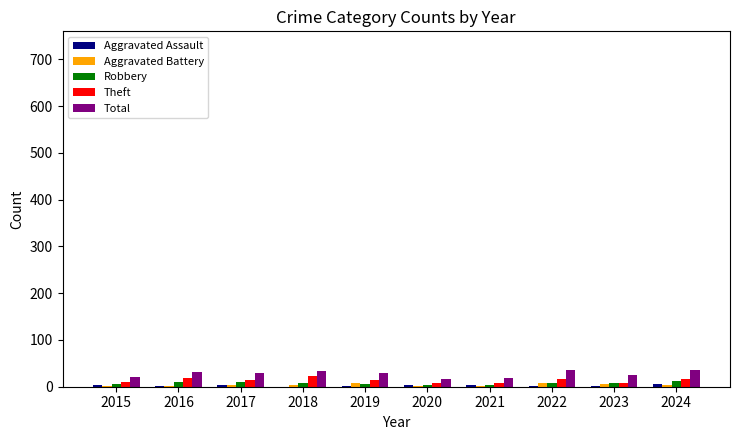

Reading left to right, extract all data points from this chart.

Aggravated Assault: 2015=3	2016=1	2017=3	2018=0	2019=2	2020=3	2021=3	2022=2	2023=2	2024=5
Aggravated Battery: 2015=2	2016=1	2017=3	2018=3	2019=7	2020=2	2021=2	2022=7	2023=5	2024=3
Robbery: 2015=5	2016=11	2017=10	2018=8	2019=5	2020=3	2021=4	2022=8	2023=9	2024=12
Theft: 2015=10	2016=19	2017=14	2018=22	2019=15	2020=9	2021=9	2022=17	2023=7	2024=16
Total: 2015=20	2016=32	2017=30	2018=33	2019=29	2020=17	2021=18	2022=35	2023=24	2024=36